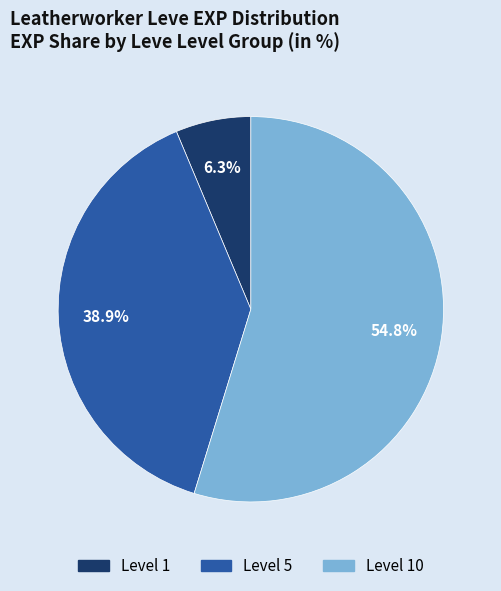

How many segments does this pie chart have?

3